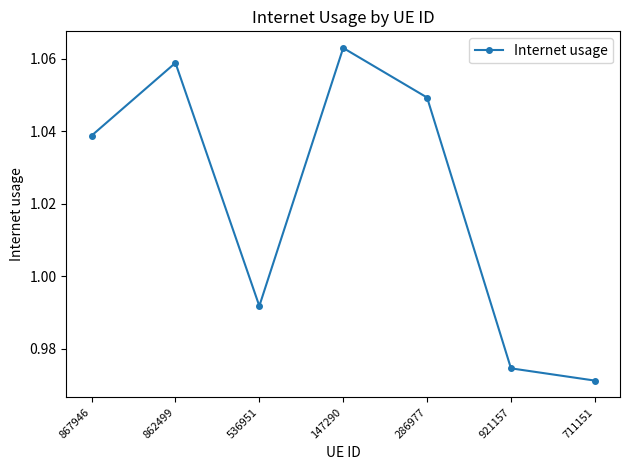

What is the label of the 6th point from the right?

862499